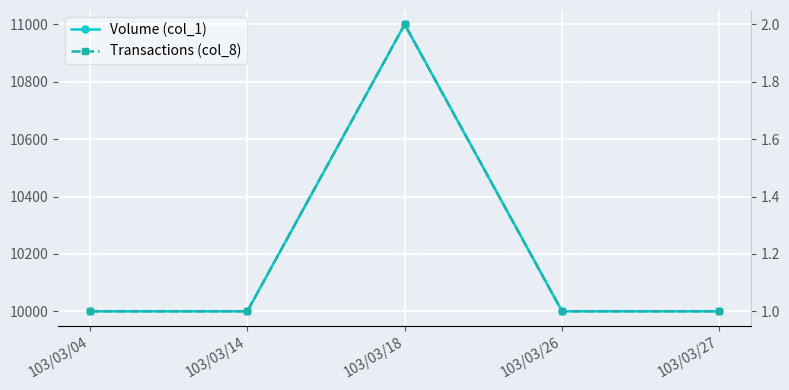

What are all the series names shown in the legend?

Volume (col_1), Transactions (col_8)